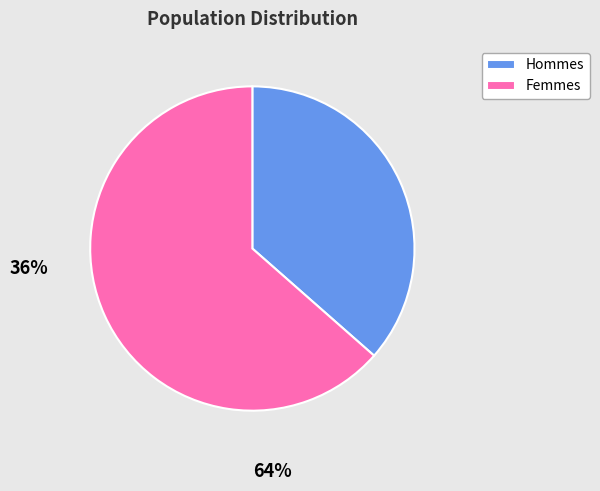

Between Femmes and Hommes, which is larger?

Femmes